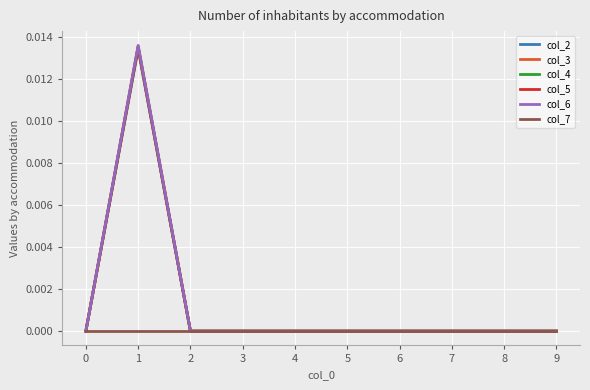

Is it true that col_5 equals 0.0 at 5?

True